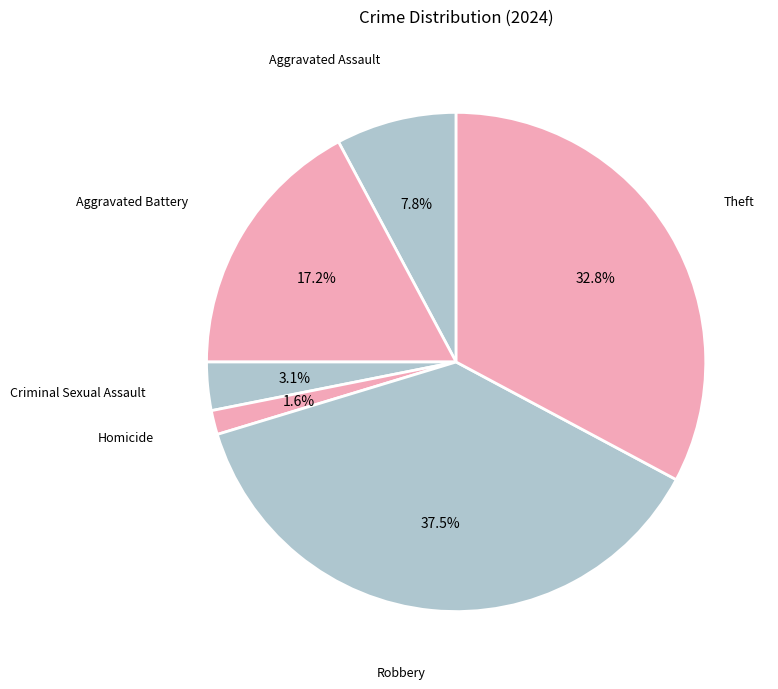

Between Aggravated Assault and Theft, which is larger?

Theft